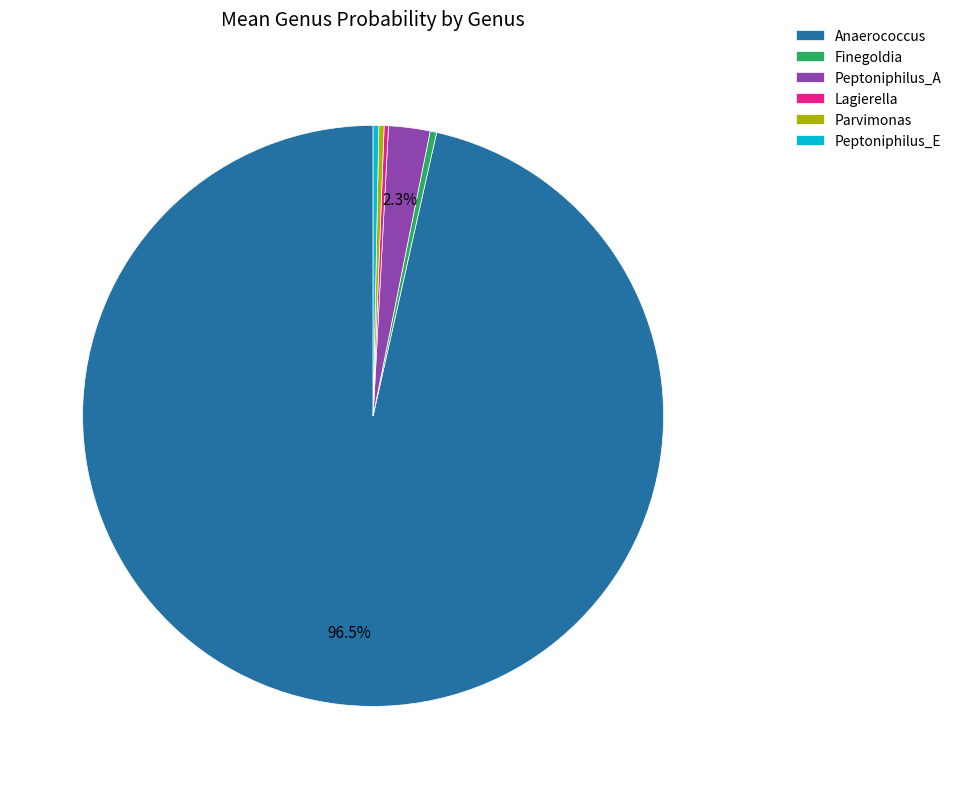

Which has a higher value, Peptoniphilus_E or Peptoniphilus_A?

Peptoniphilus_A